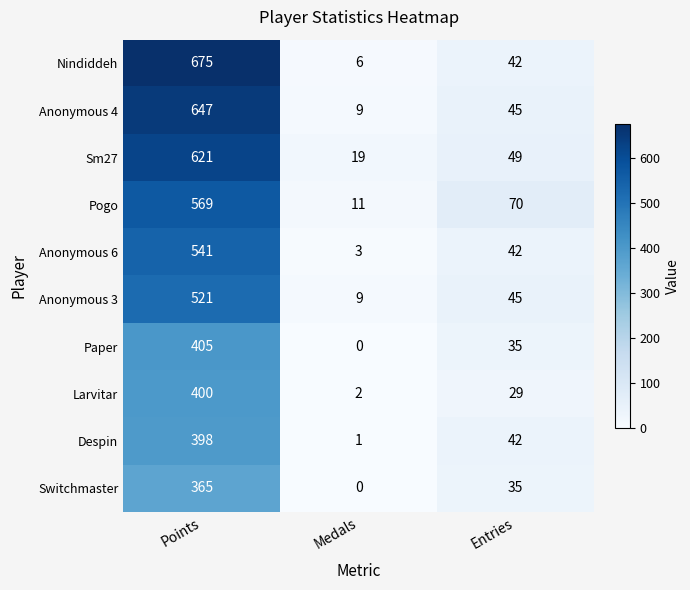

Reading right to left, list all the values displayed in this chart.

Nindiddeh: Entries=42	Medals=6	Points=675
Anonymous 4: Entries=45	Medals=9	Points=647
Sm27: Entries=49	Medals=19	Points=621
Pogo: Entries=70	Medals=11	Points=569
Anonymous 6: Entries=42	Medals=3	Points=541
Anonymous 3: Entries=45	Medals=9	Points=521
Paper: Entries=35	Medals=0	Points=405
Larvitar: Entries=29	Medals=2	Points=400
Despin: Entries=42	Medals=1	Points=398
Switchmaster: Entries=35	Medals=0	Points=365